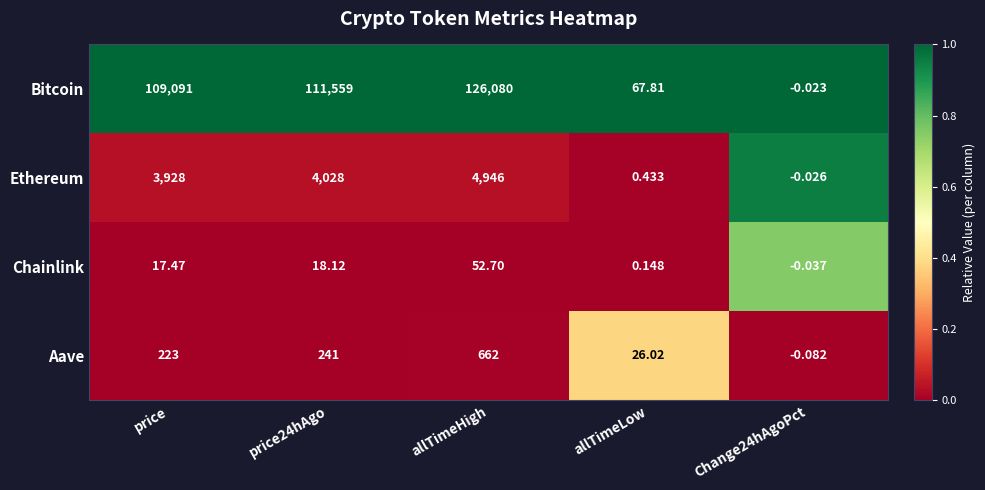

Count the number of categories in the chart.

5